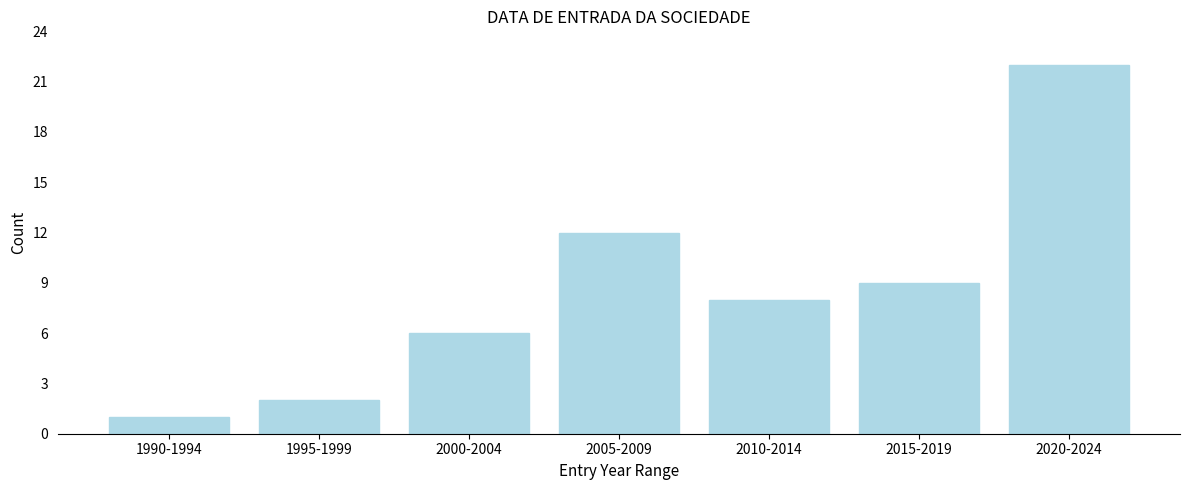

Reading left to right, list all the values displayed in this chart.

1990-1994=1	1995-1999=2	2000-2004=6	2005-2009=12	2010-2014=8	2015-2019=9	2020-2024=22